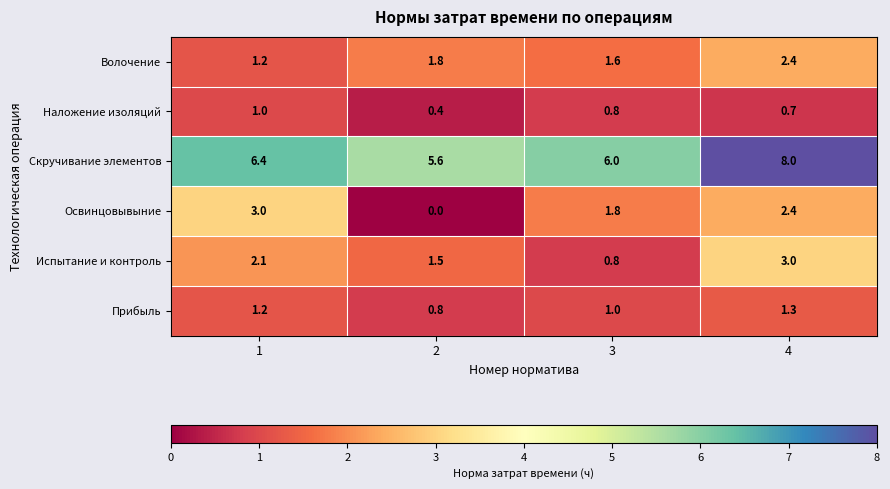

At which label does Волочение reach its peak?

4